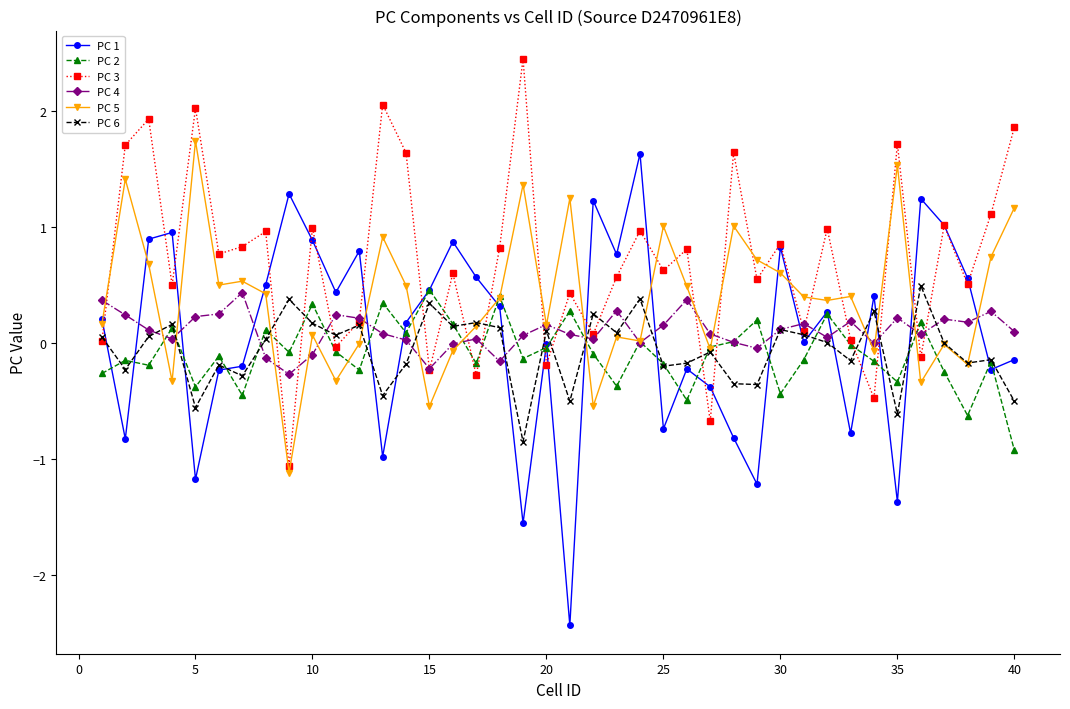

In PC 3, how many points are higher than both neighbors (excluding endpoints)?

15